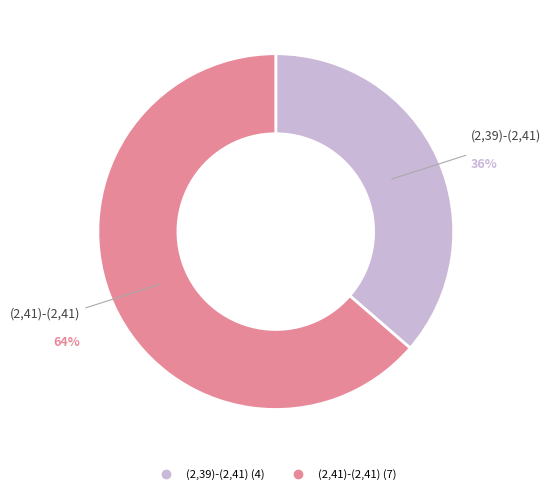

Which slice is the smallest?

(2,39)-(2,41)